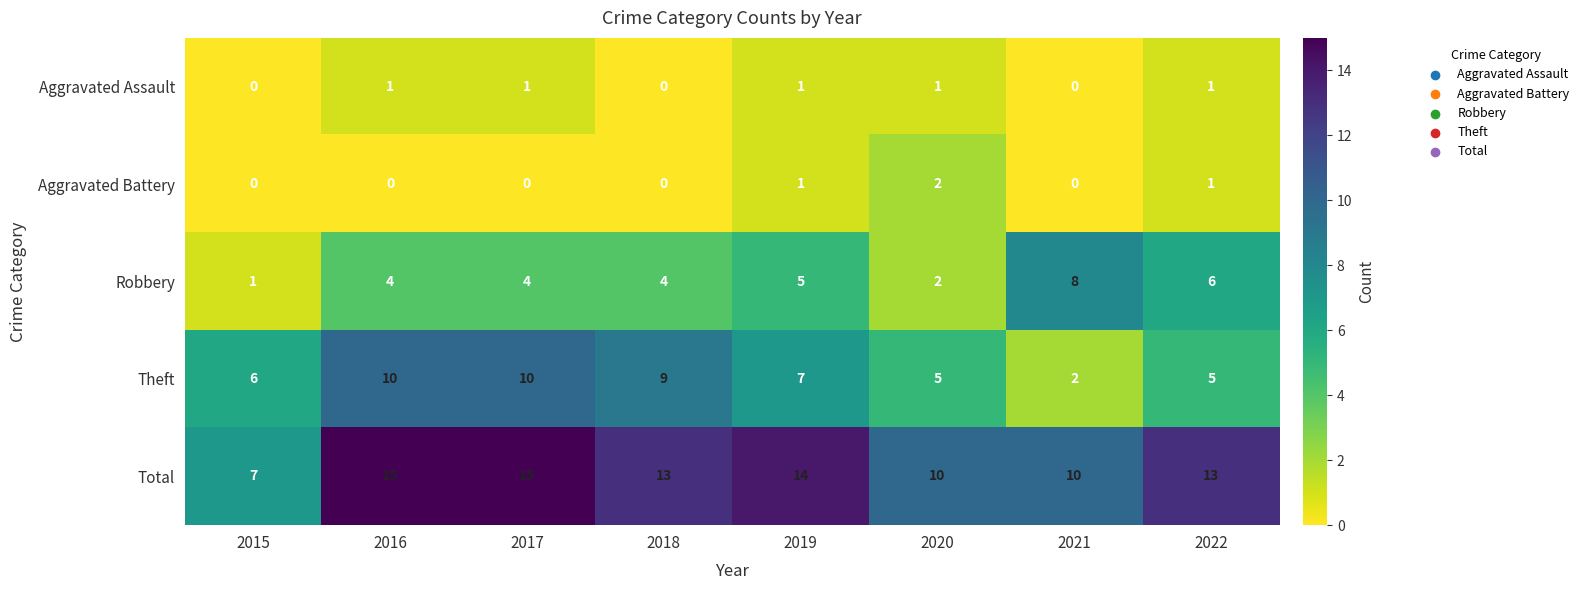

The Robbery series shows 7 at 2016. True or false?

False